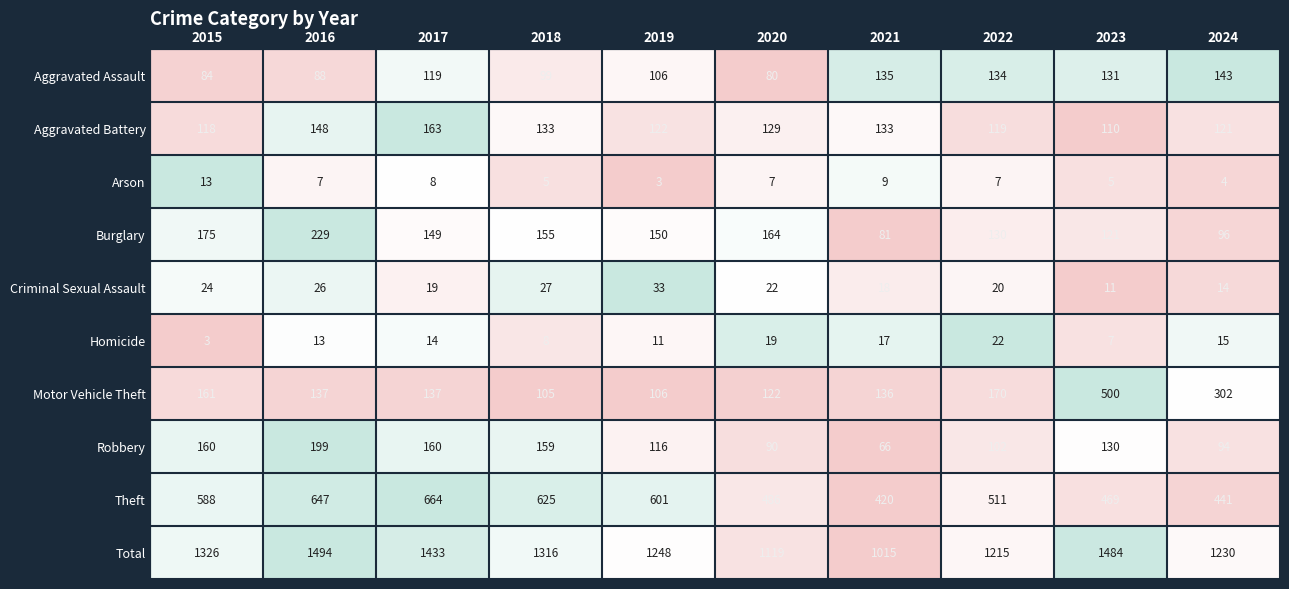

At which label is Robbery closest to 132?

2023